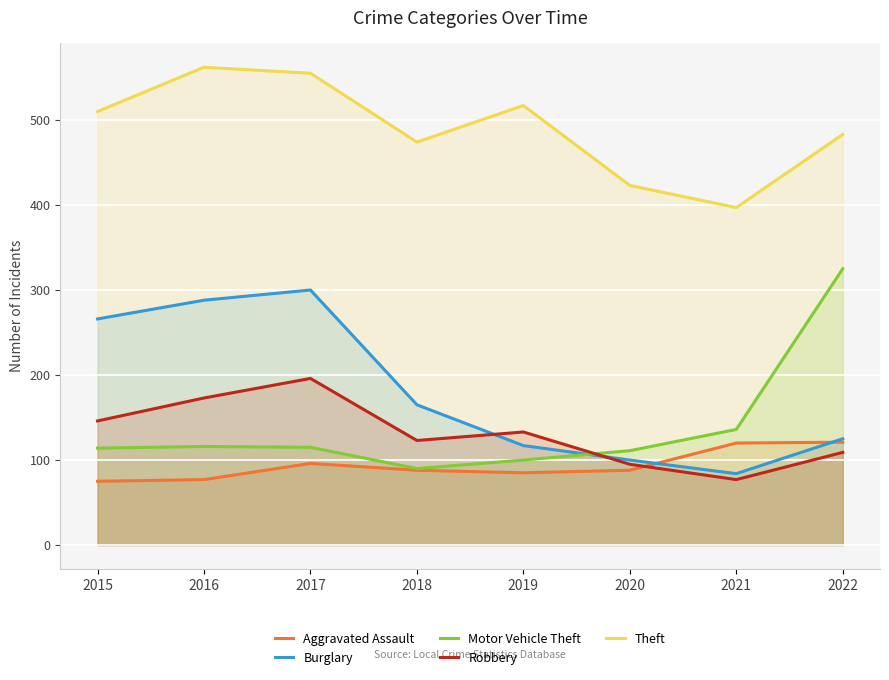

True or false: Theft has a value of 320 at 2019.

False